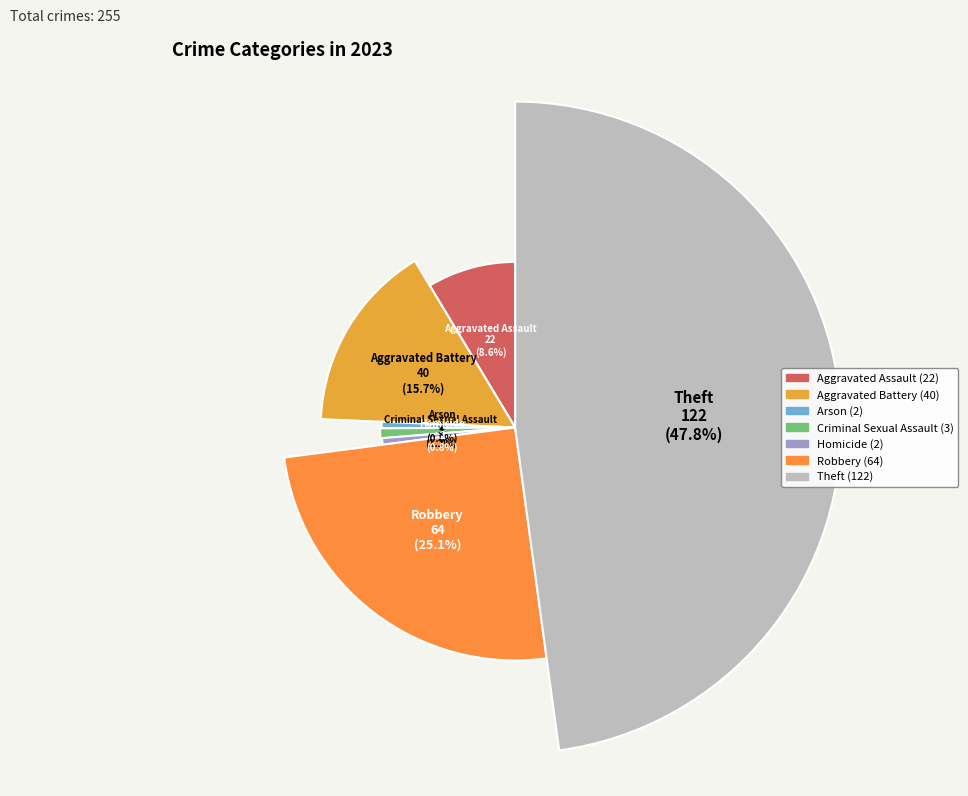

How many slices are in this pie chart?

7